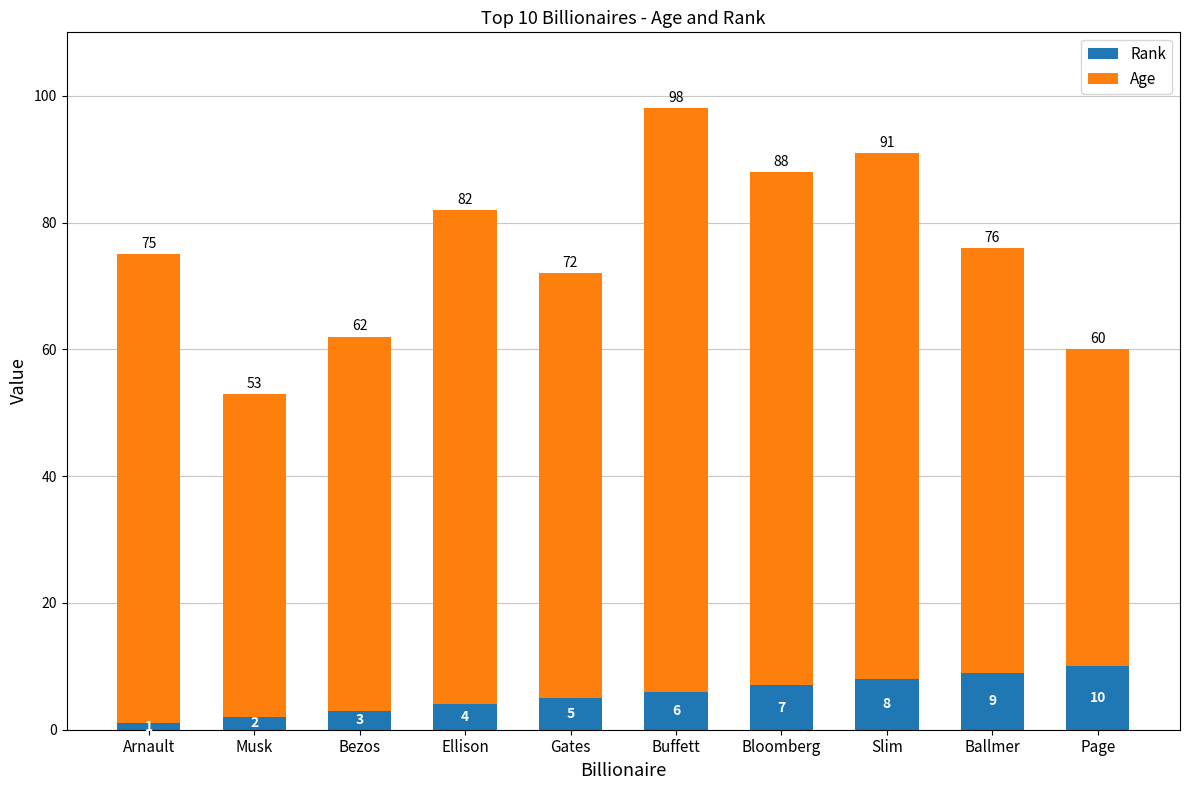

What is the sum of the Rank values at Musk and Arnault?

3